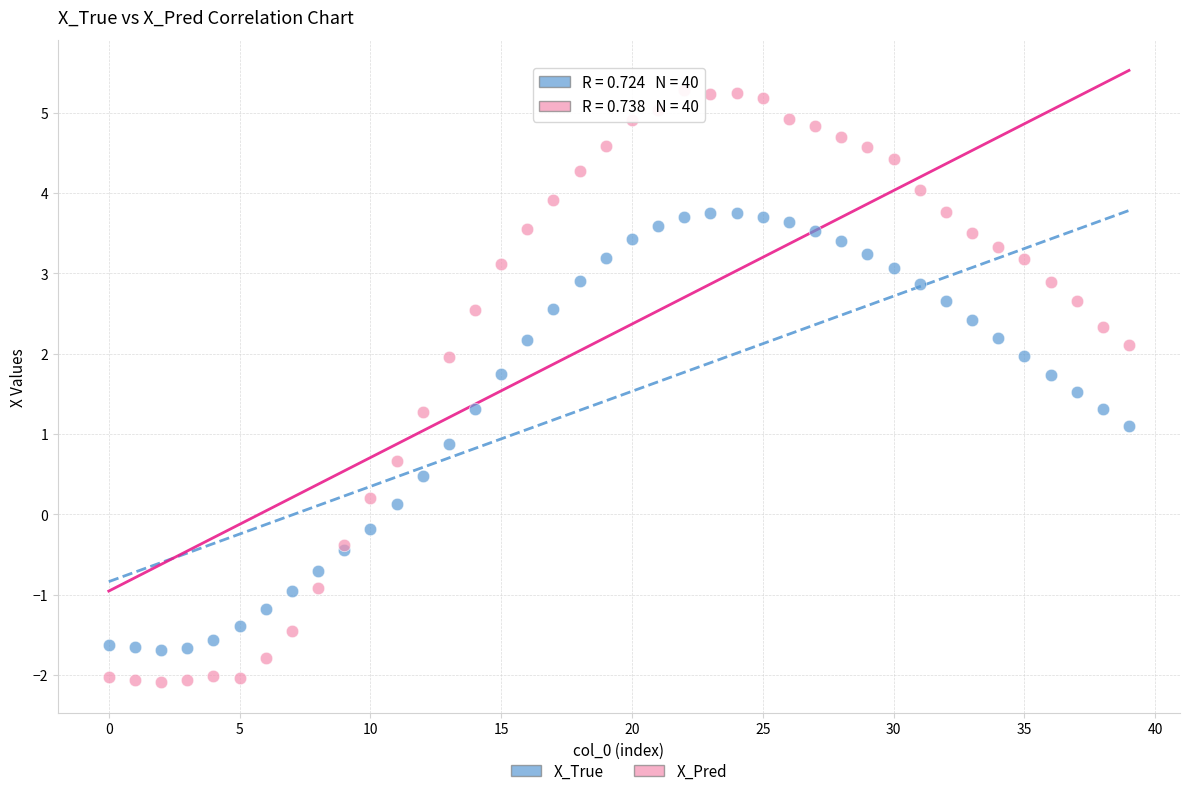

Which series reaches the minimum Y coordinate?

X_Pred